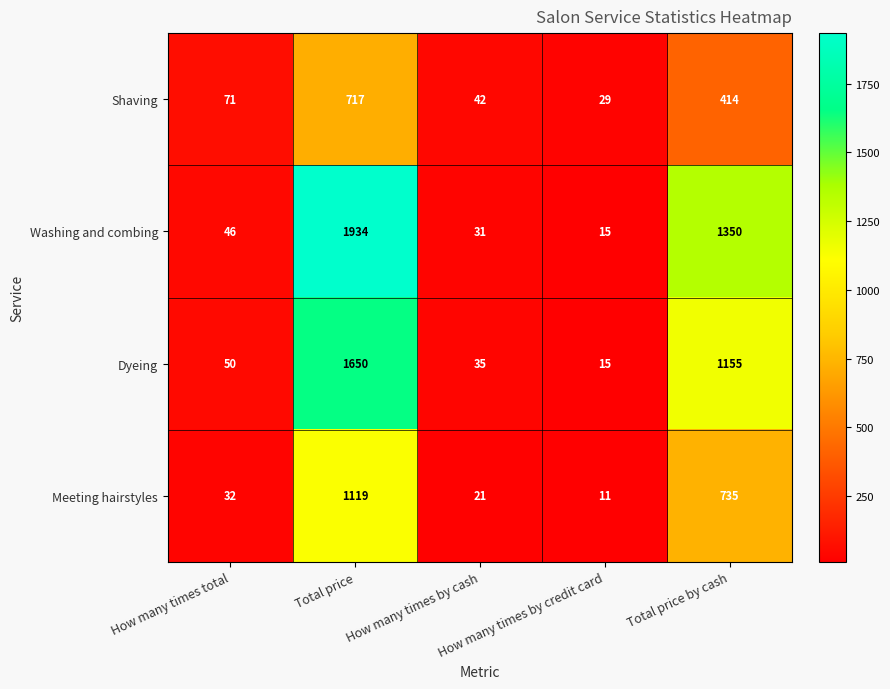

Which series has the largest total across all categories?

Washing and combing